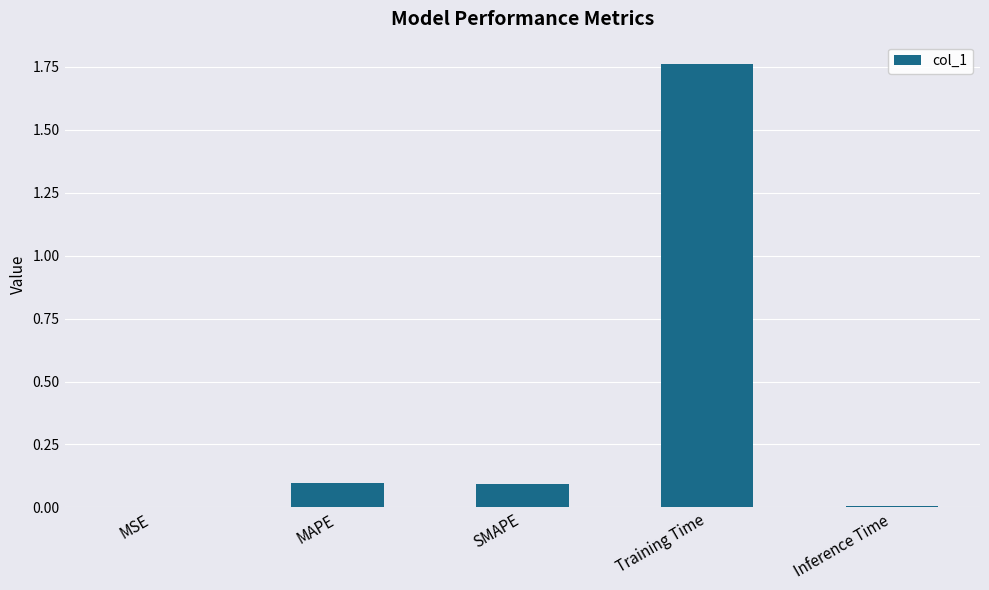

What is the change in value from MAPE to Training Time?

+1.7